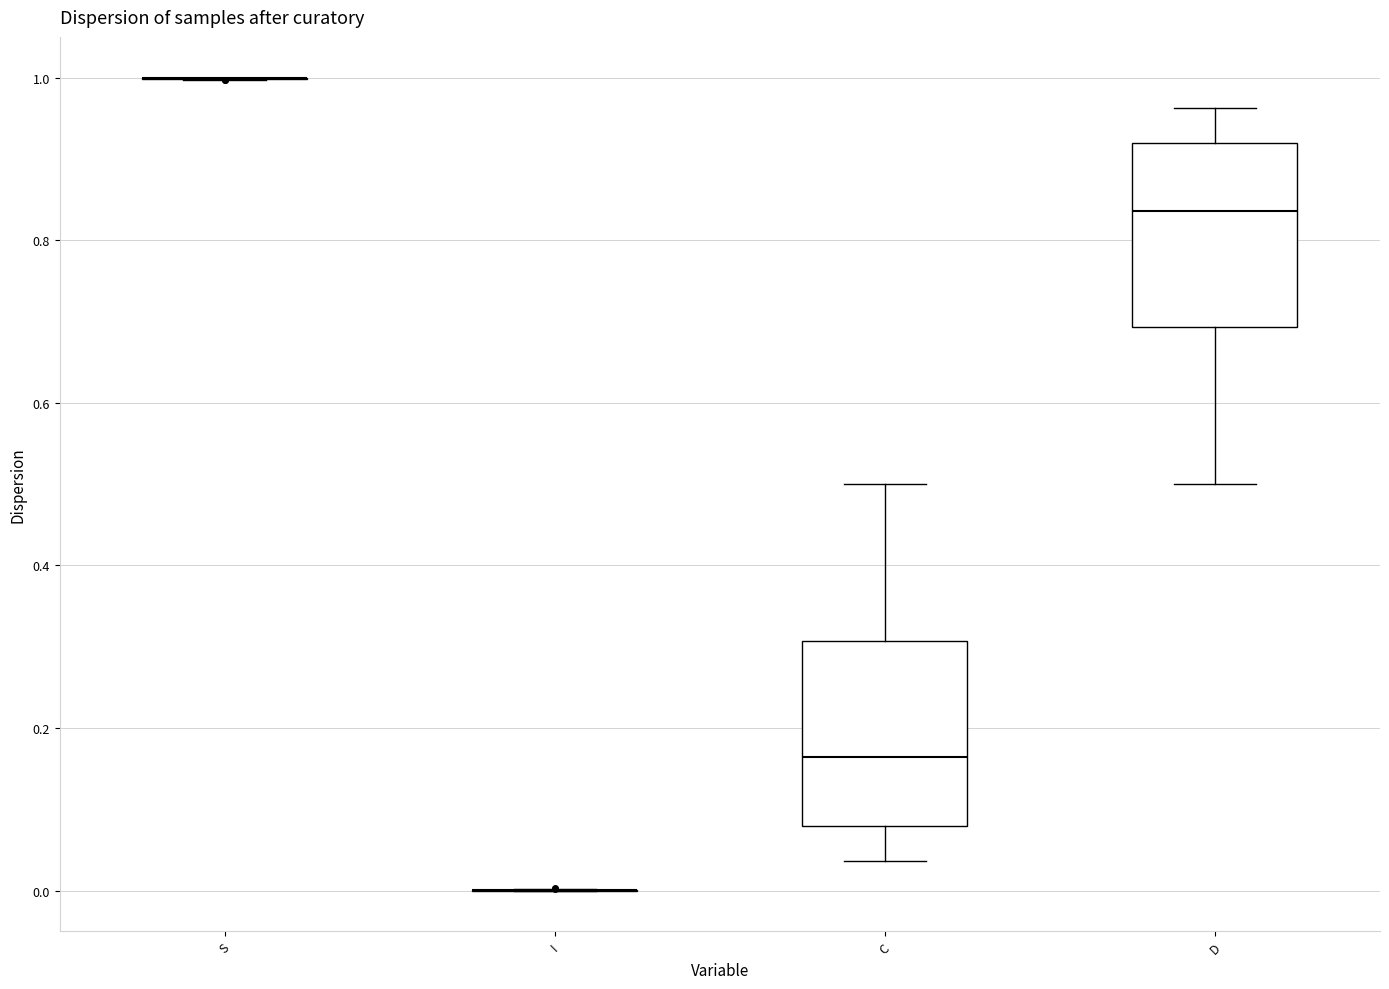

Where does the median line of the box for C sit on the y-axis? The values are not printed on the chart, so give them approximately, as read against the axis.

0.16